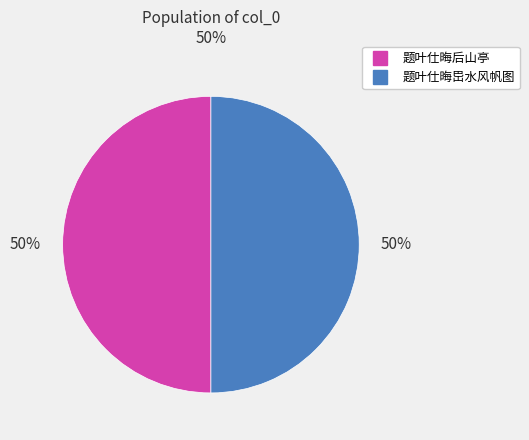

Is it true that 题叶仕晦后山亭 is 50% of the pie?

True